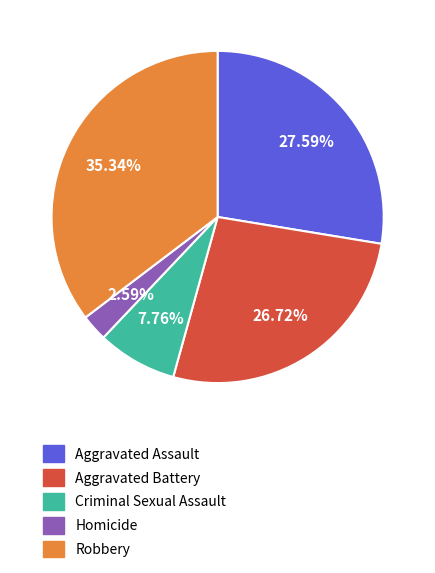

Between Aggravated Battery and Aggravated Assault, which is larger?

Aggravated Assault